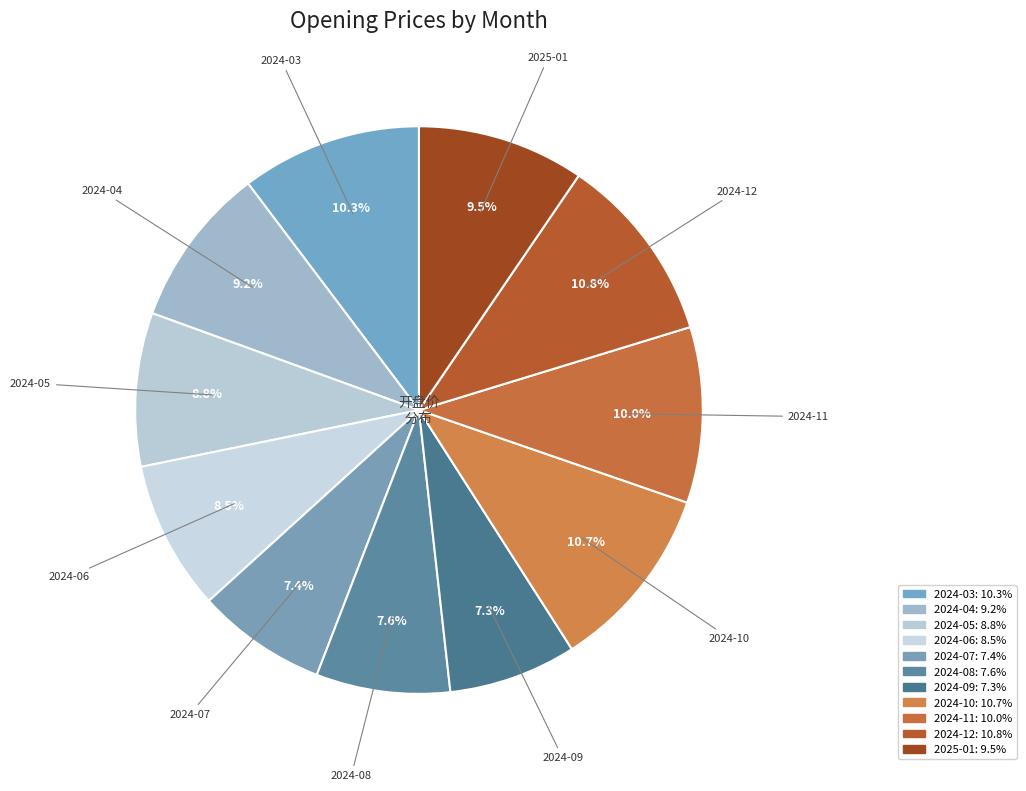

How many segments does this pie chart have?

11